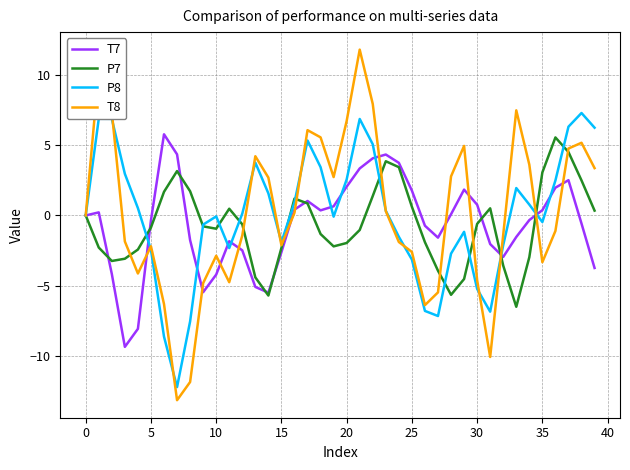

Which series has the largest range (max minus min)?

T8